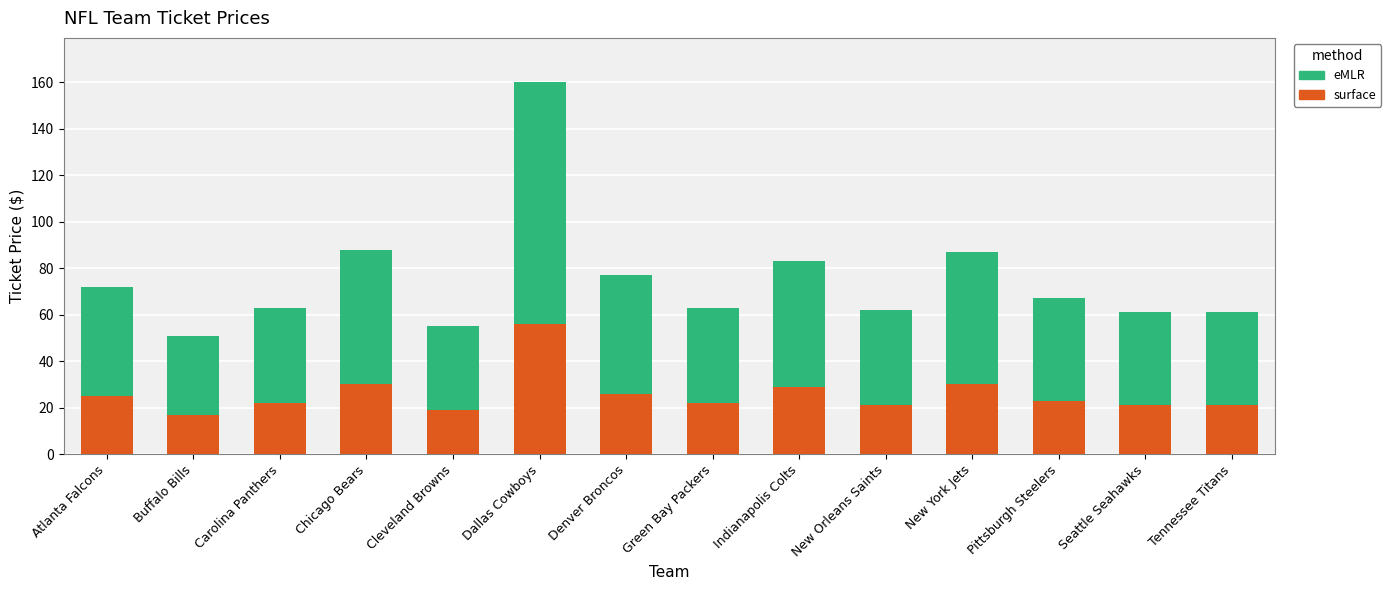

What is the sum of all surface values?

362